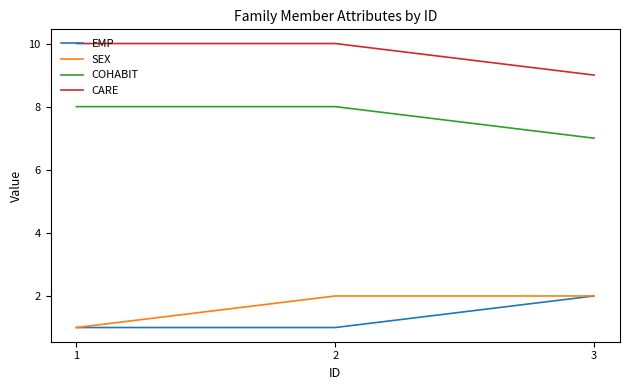

How many EMP values are between 1 and 2?

3